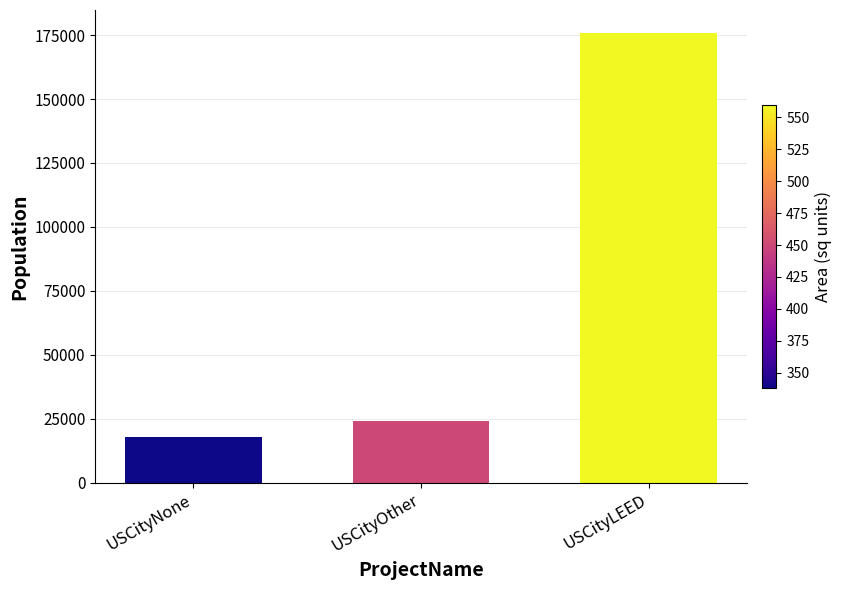

What position from the left is USCityOther?

2